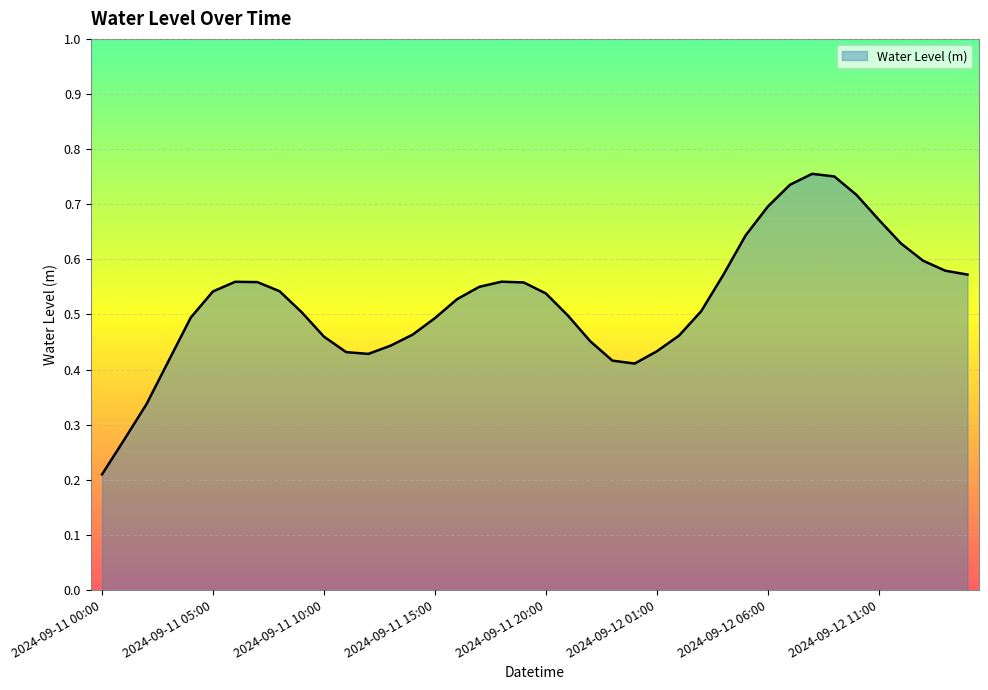

How many categories are shown in the chart?

40